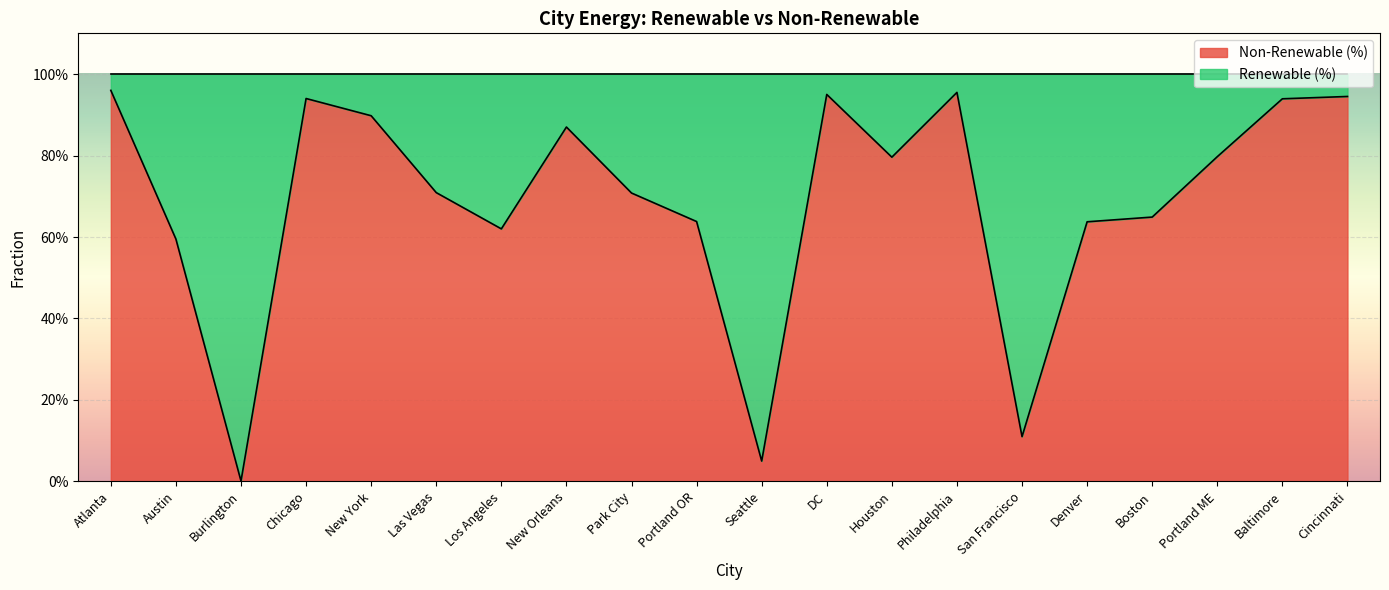

What is the total value across all series at San Francisco?

100.0